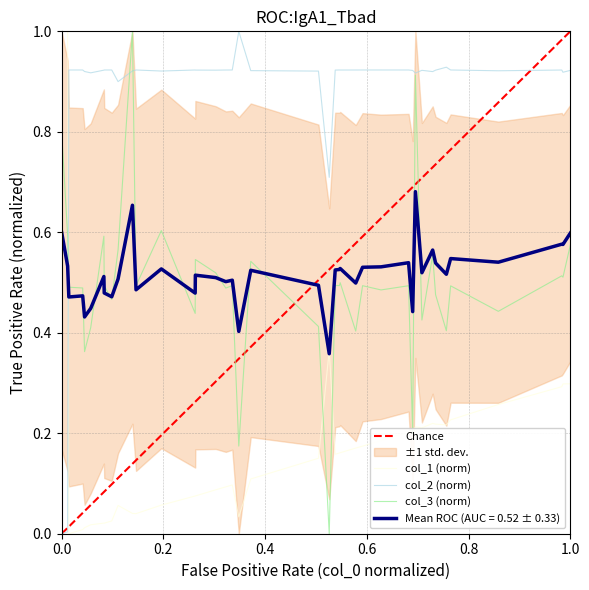

Which series ends up on top after the final intersection of col_3 and col_1?

col_3